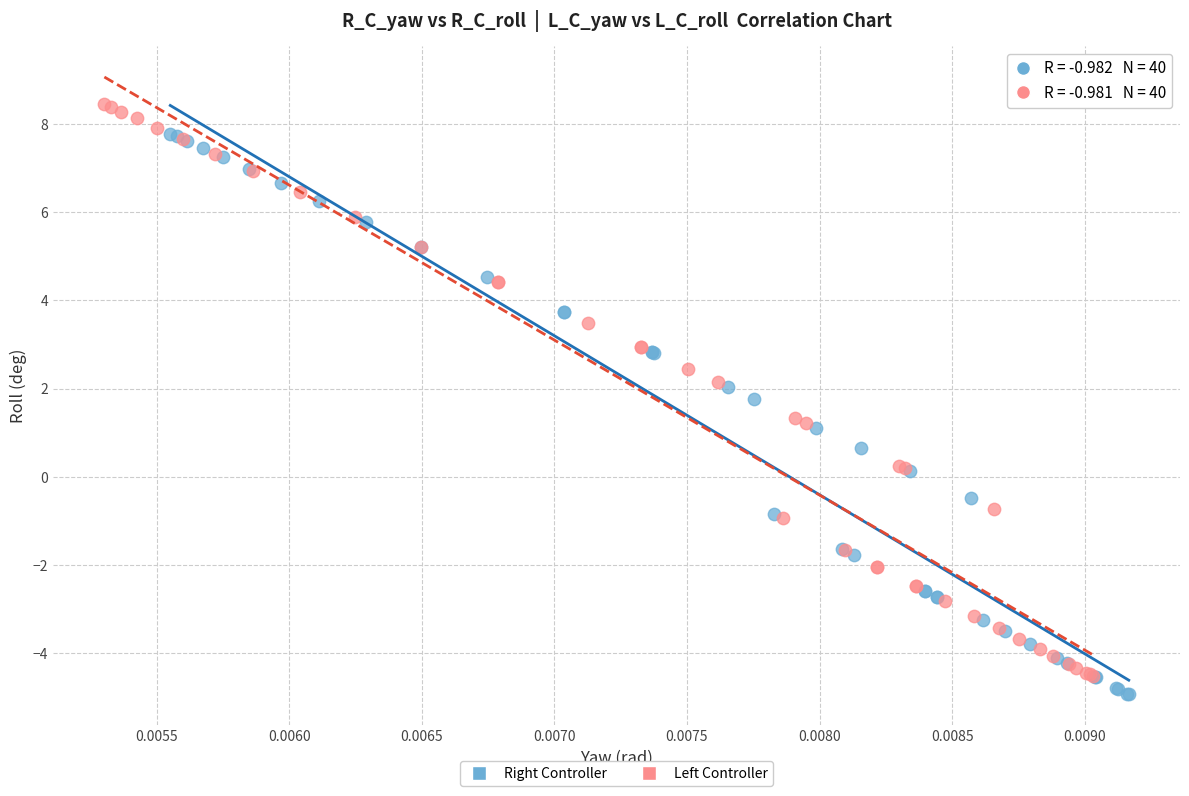

Which series contains the highest Y value?

Left Controller